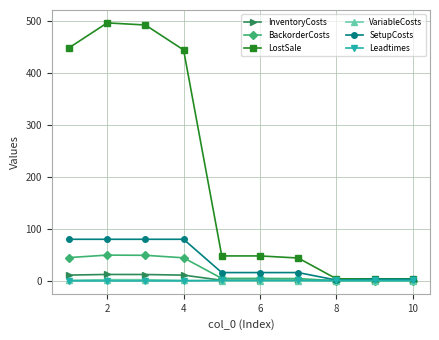

What is the difference between the maximum and second lowest values in the Leadtimes series?

1.0